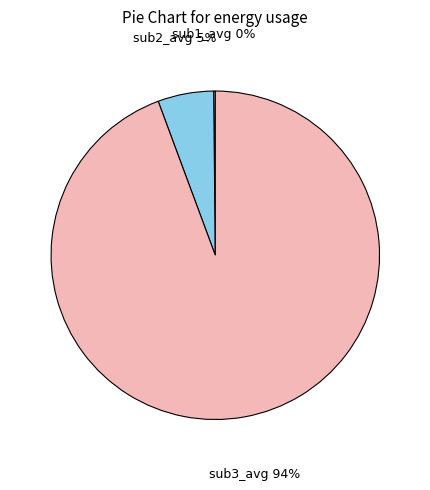

The sub3_avg slice represents 94% of the pie. True or false?

True